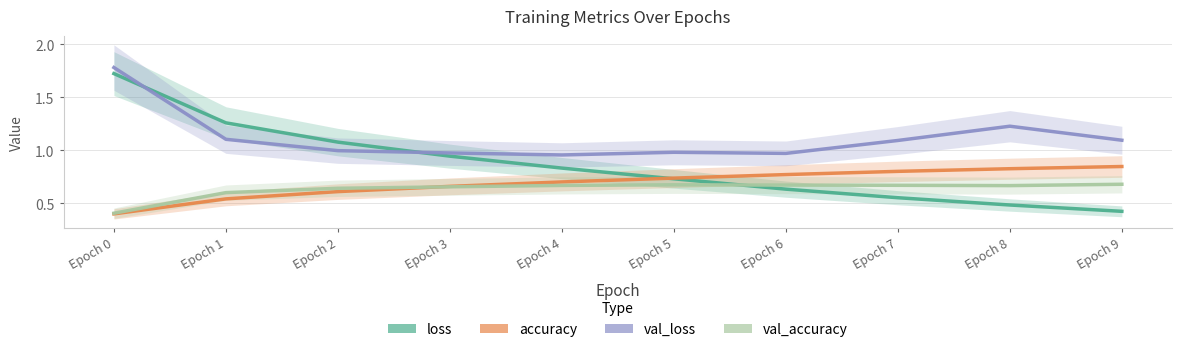

How many intersections are there between val_loss and loss?

2